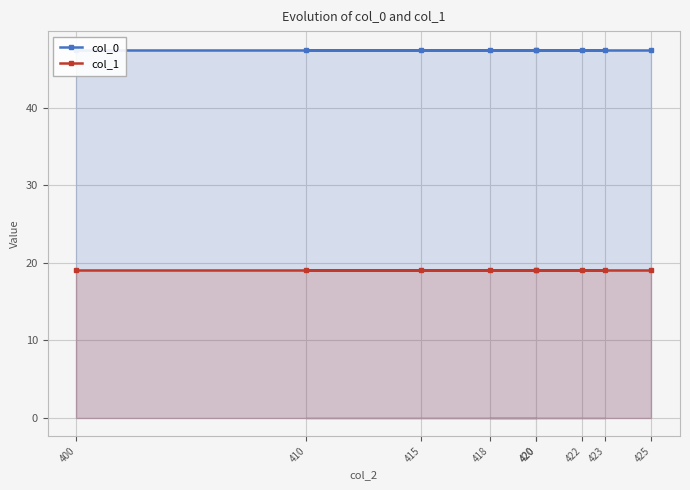

At which label does col_1 reach its minimum?

420